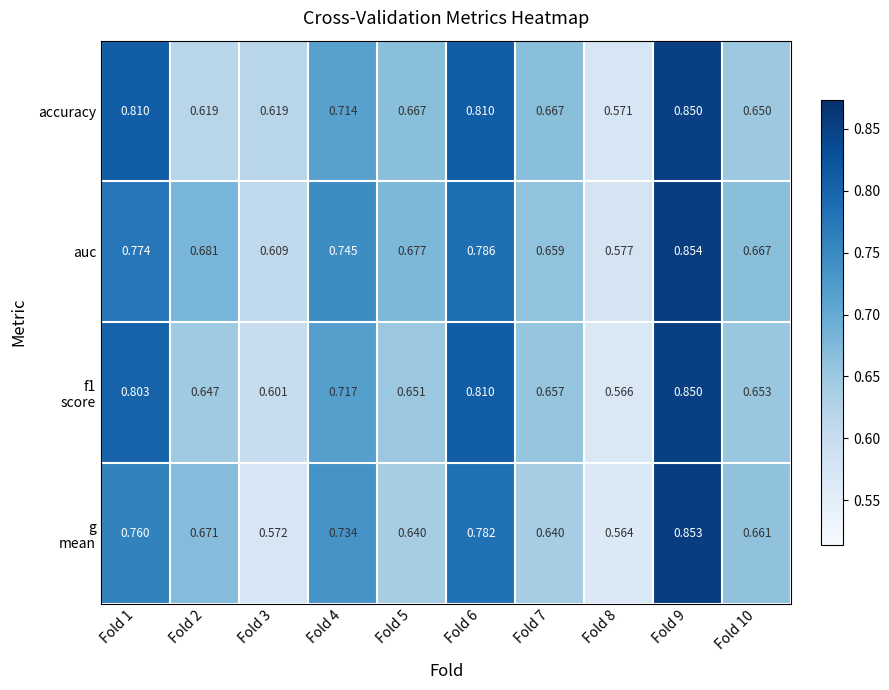

Between Fold 3 and Fold 8, which series saw the biggest shift?

accuracy